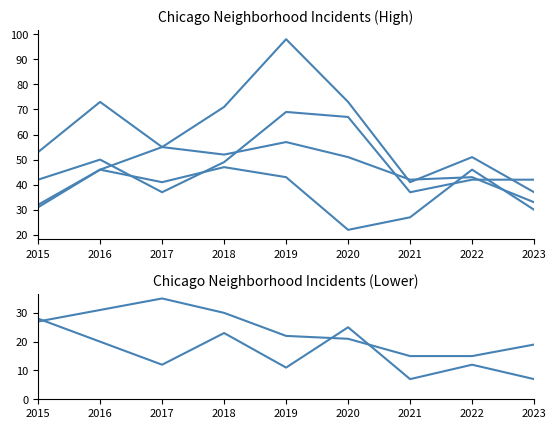

Rank the categories by Chatham value from lowest to highest.

2021, 2022, 2023, 2020, 2019, 2015, 2018, 2016, 2017